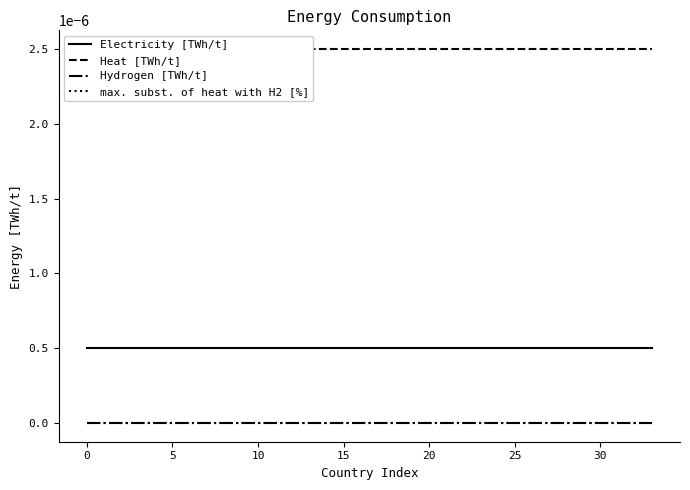

True or false: Electricity [TWh/t] has more than 0 interior local peaks.

False